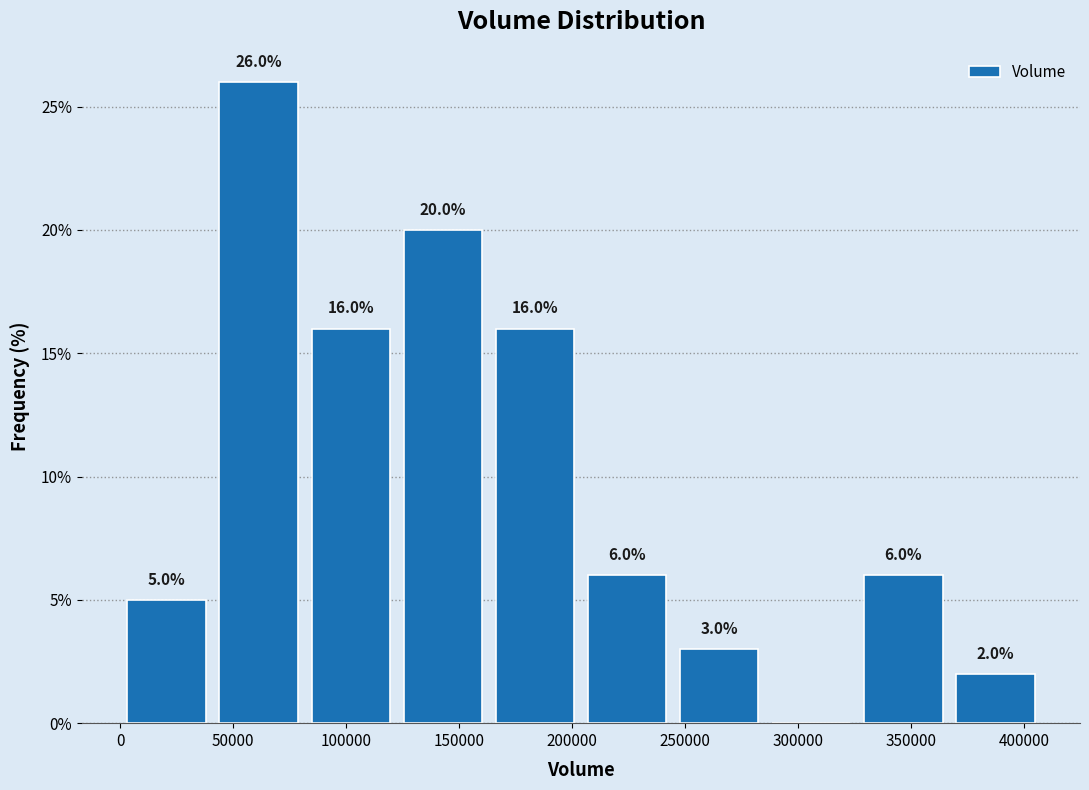

Which range on the x-axis has the tallest bar?

40000 to 80000